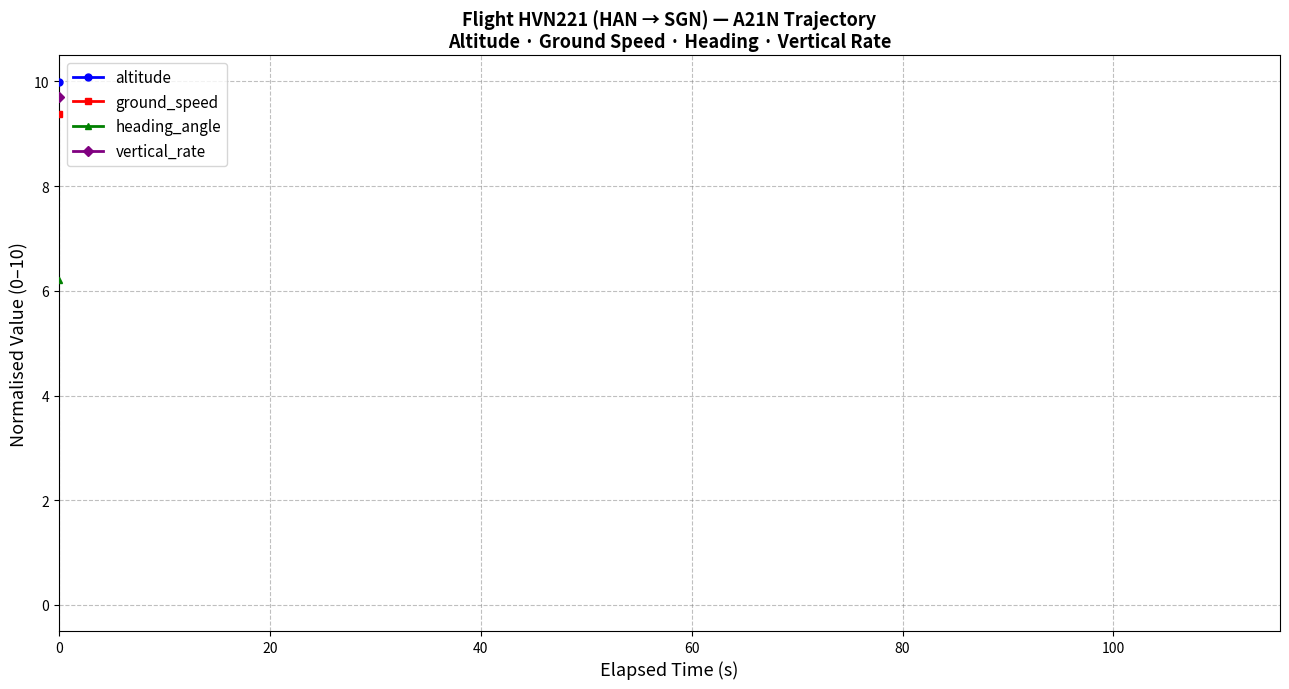

Which series has the largest total across all categories?

vertical_rate